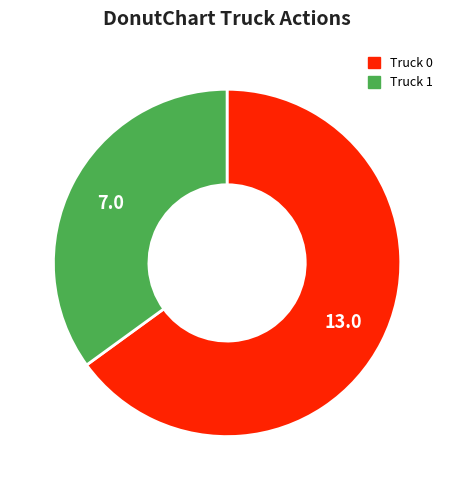

Which category accounts for the majority?

Truck 0